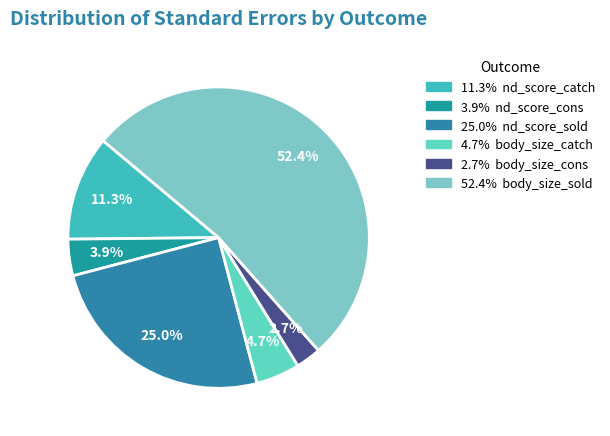

Which category has the smallest portion of the pie?

body_size_cons